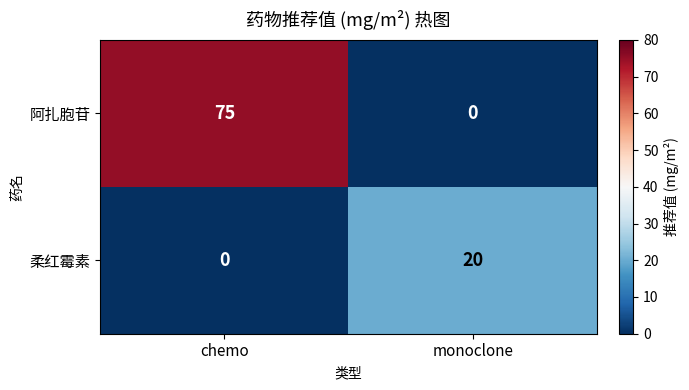

What is the total value across all series at monoclone?

20